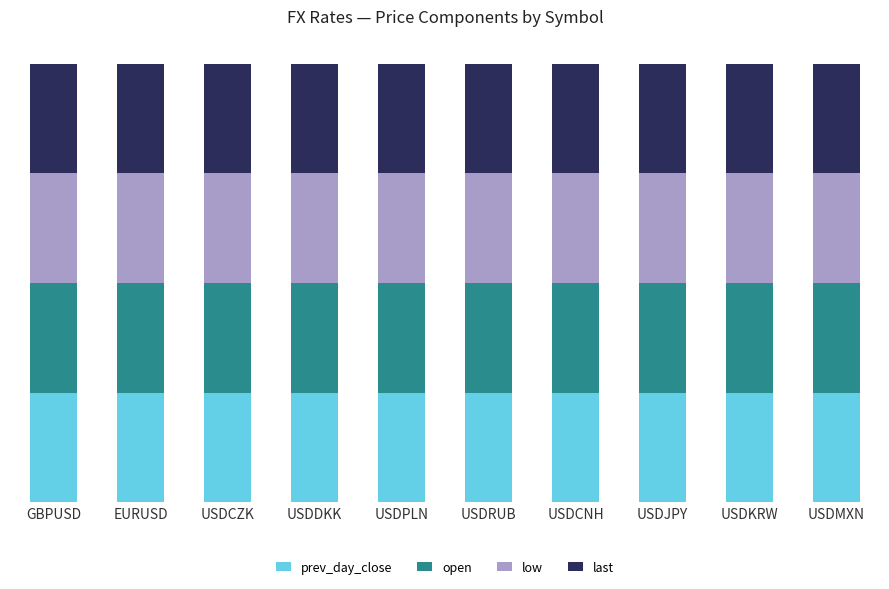

What are all the series names shown in the legend?

prev_day_close, open, low, last